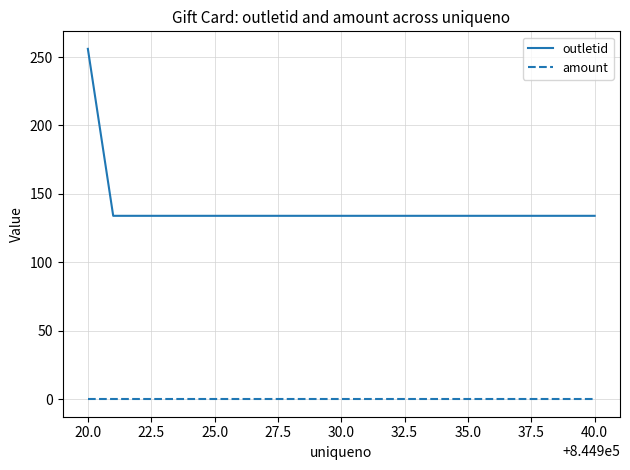

Which series has the largest range (max minus min)?

outletid